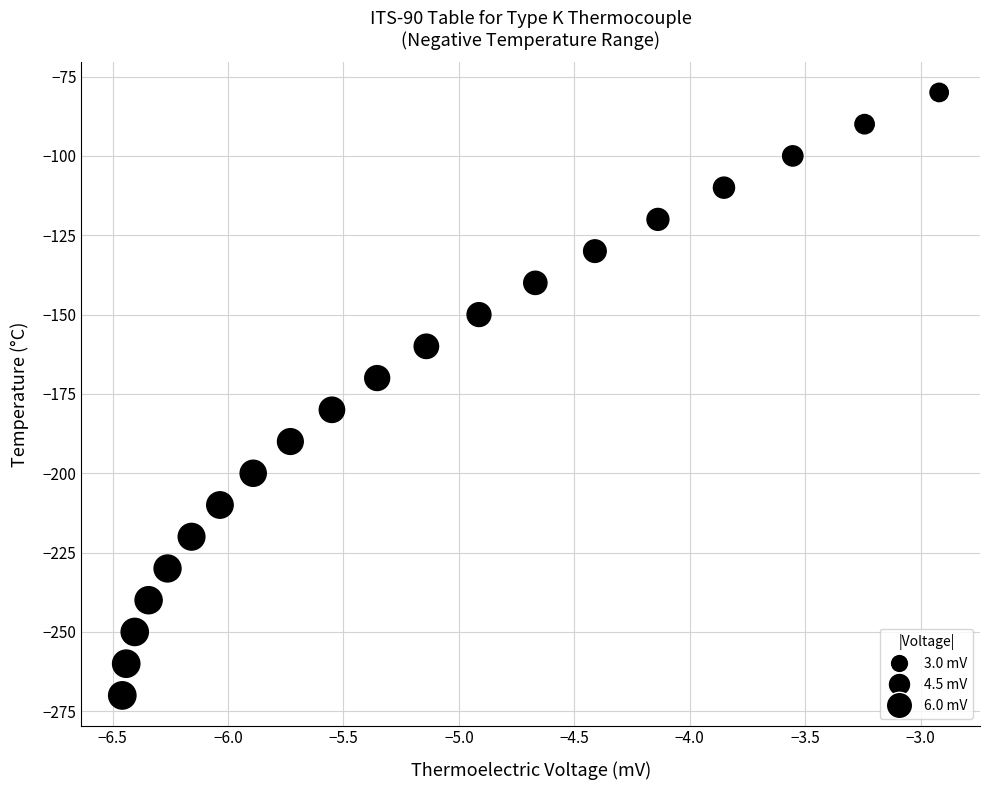

What is the range of Y values (max minus min)?

190